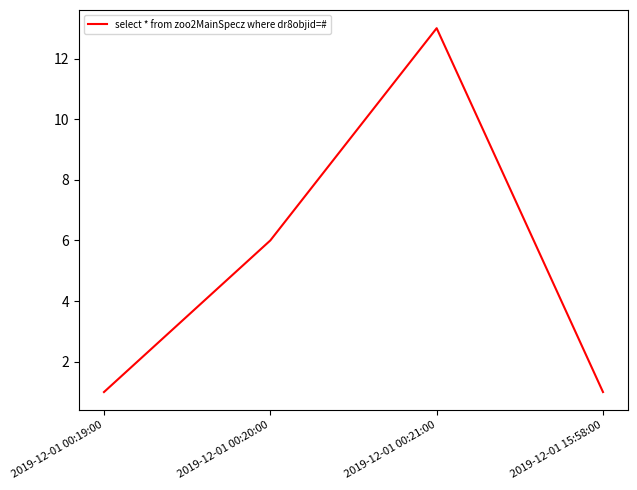

The value at 2019-12-01 00:19:00 is 1. True or false?

True